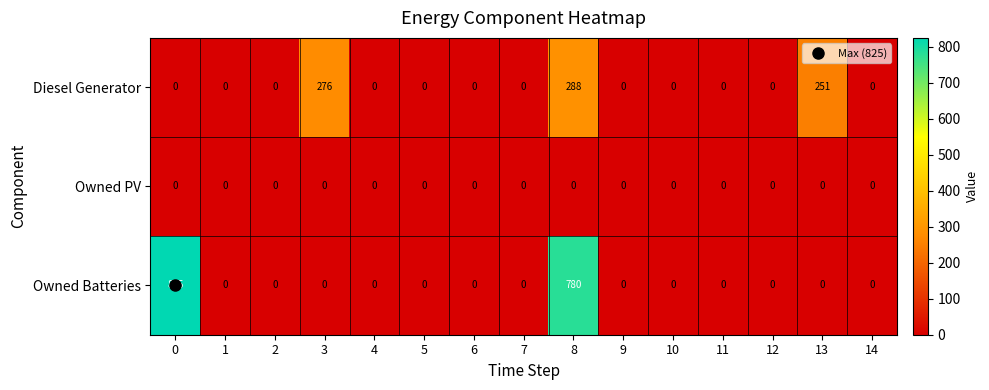

What is the difference between the maximum and second lowest values in the Diesel Generator series?

288